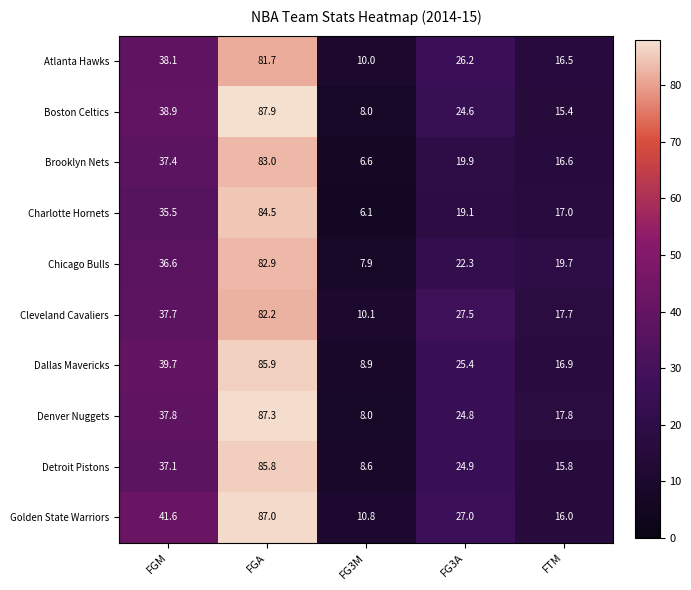

What is the average value of the Chicago Bulls series?

33.9